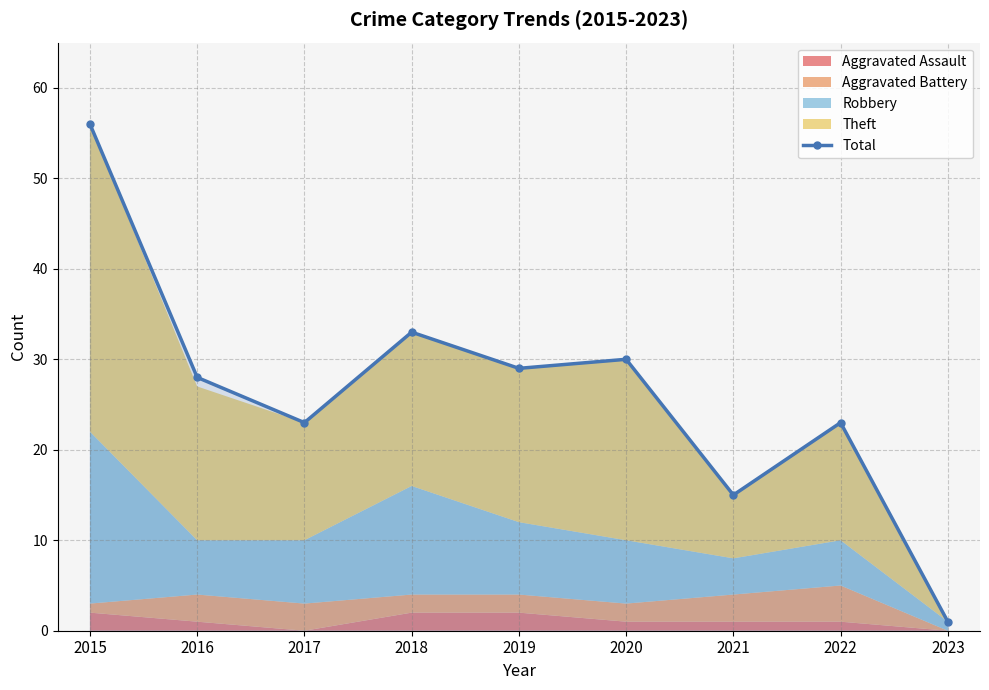

Does the chart display data point markers on the line(s)?

Yes